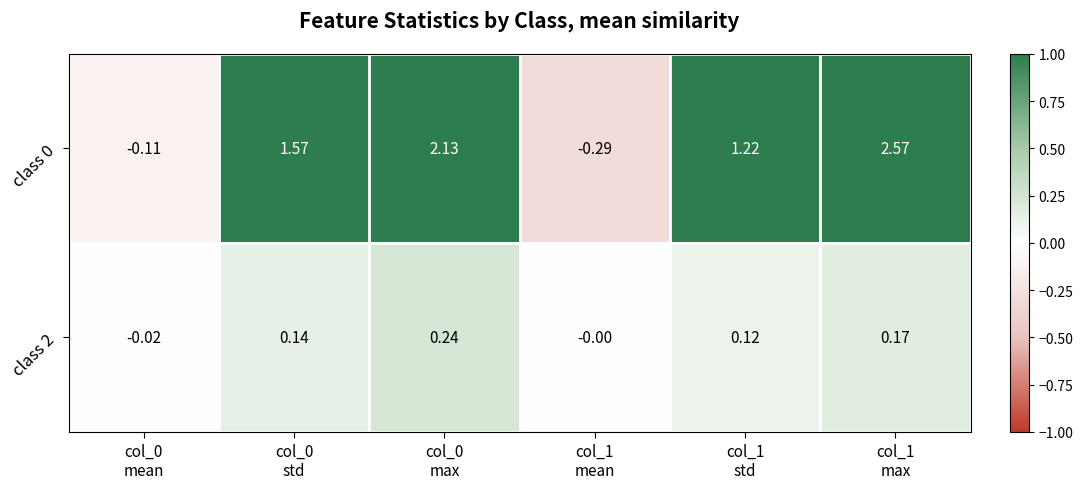

How many values in the class 0 series exceed 1?

4